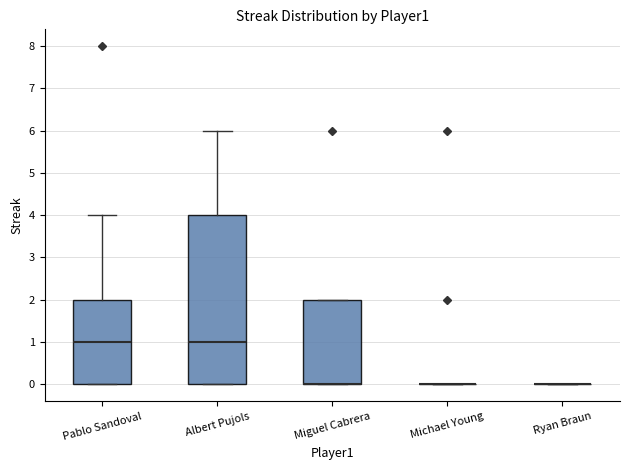

Reading left to right, transcribe this box plot: for each box, give where its median line is, the range the box spans, and where its two whiskers end, as read against the y-axis. The values are not printed on the chart, so give them approximately, as read against the axis.

Pablo Sandoval: median 1, box 0 to 2, whiskers 0 to 4
Albert Pujols: median 1, box 0 to 4, whiskers 0 to 6
Miguel Cabrera: median 0 (drawn on the box's lower edge), box 0 to 2, whiskers 0 to 2
Michael Young: box collapsed to a line at 0, whiskers 0 to 0
Ryan Braun: box collapsed to a line at 0, whiskers 0 to 0